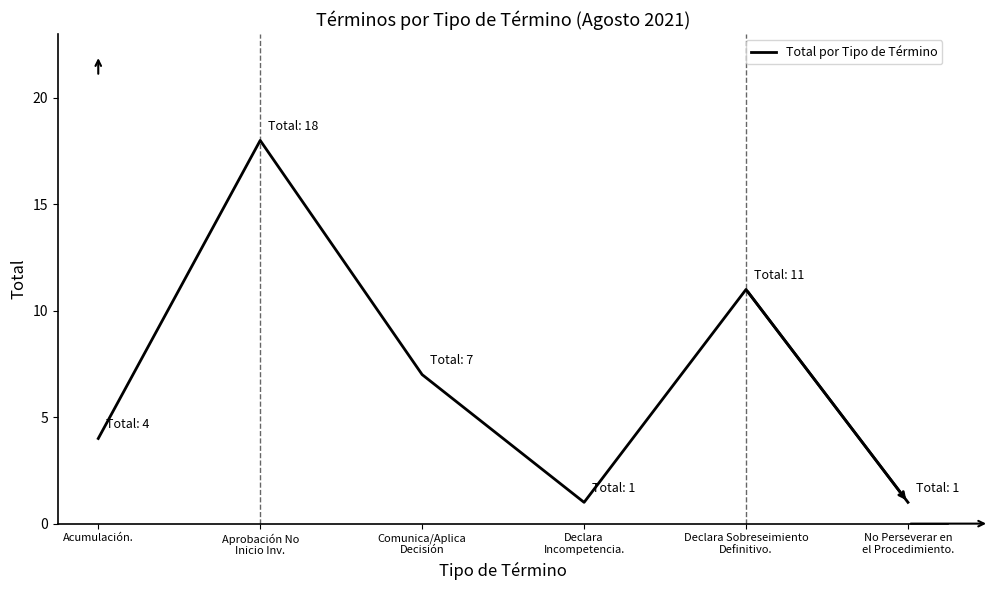

What position from the right is Acumulación.?

6